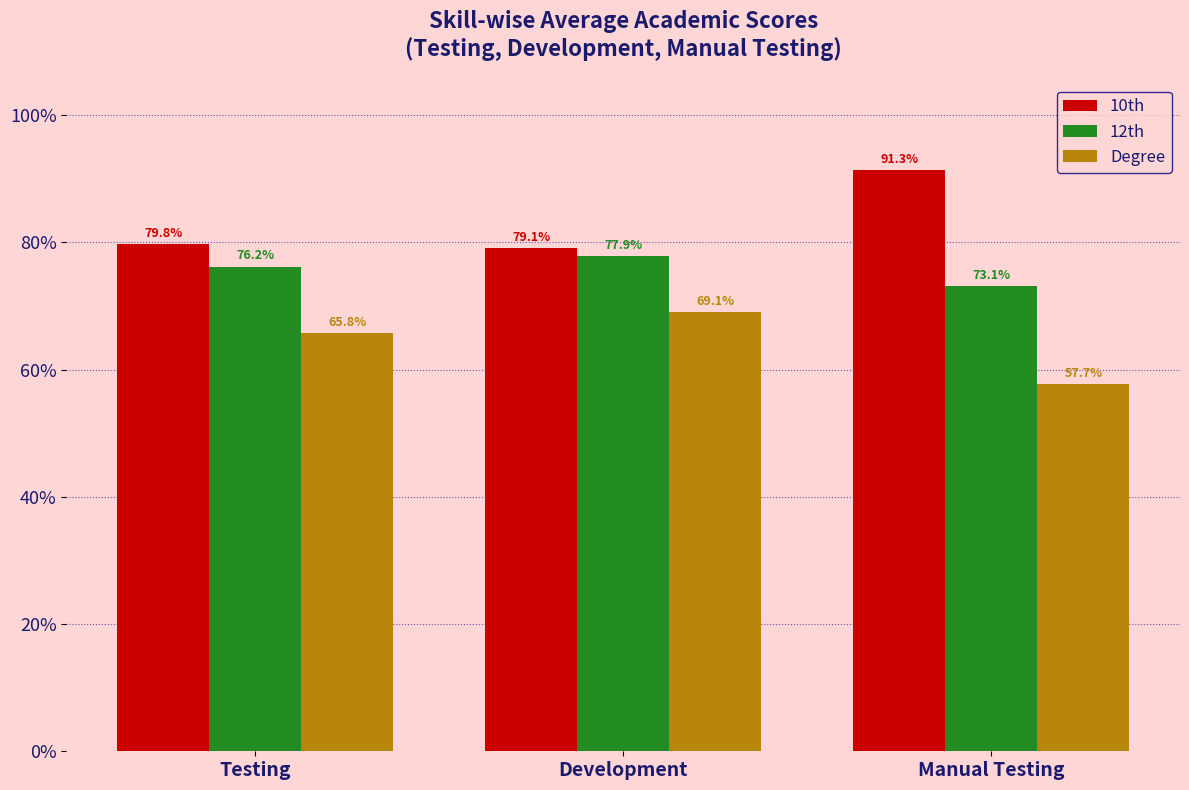

At which category does the chart reach its peak across all series?

Manual Testing